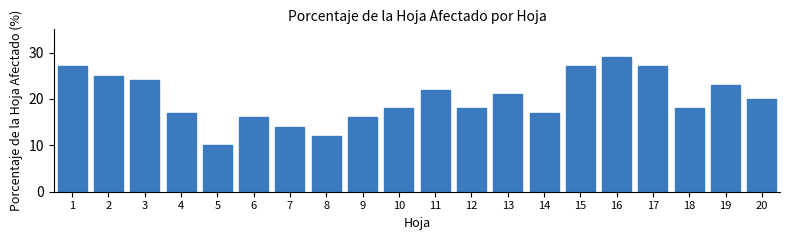

Reading left to right, transcribe all the data shown in this chart.

27	25	24	17	10	16	14	12	16	18	22	18	21	17	27	29	27	18	23	20